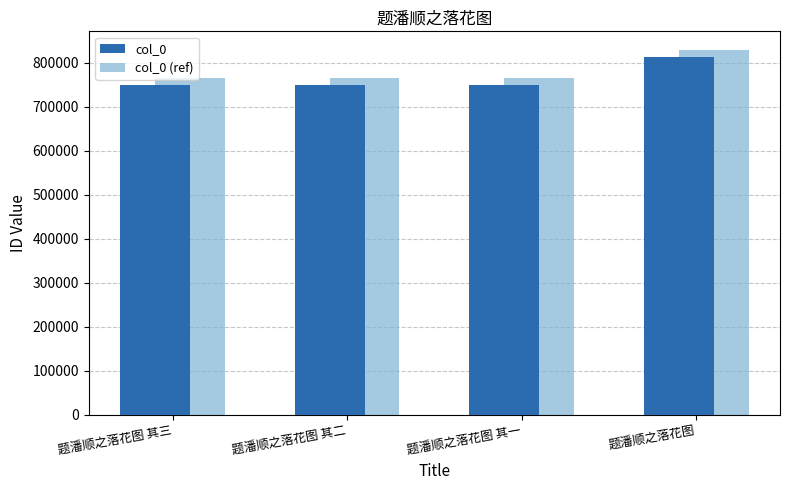

At how many categories does at least one series exceed 796538?

1